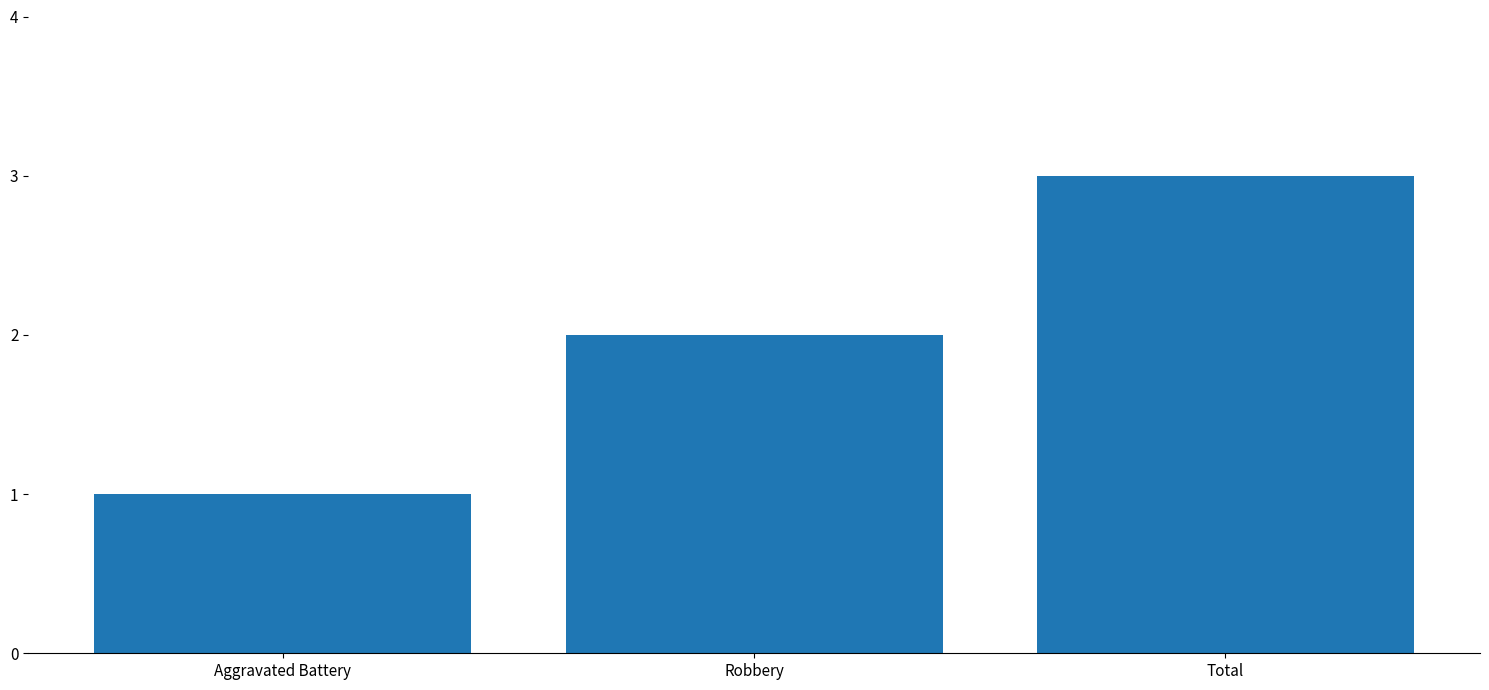

List the labels in order of value, smallest first.

Aggravated Battery, Robbery, Total